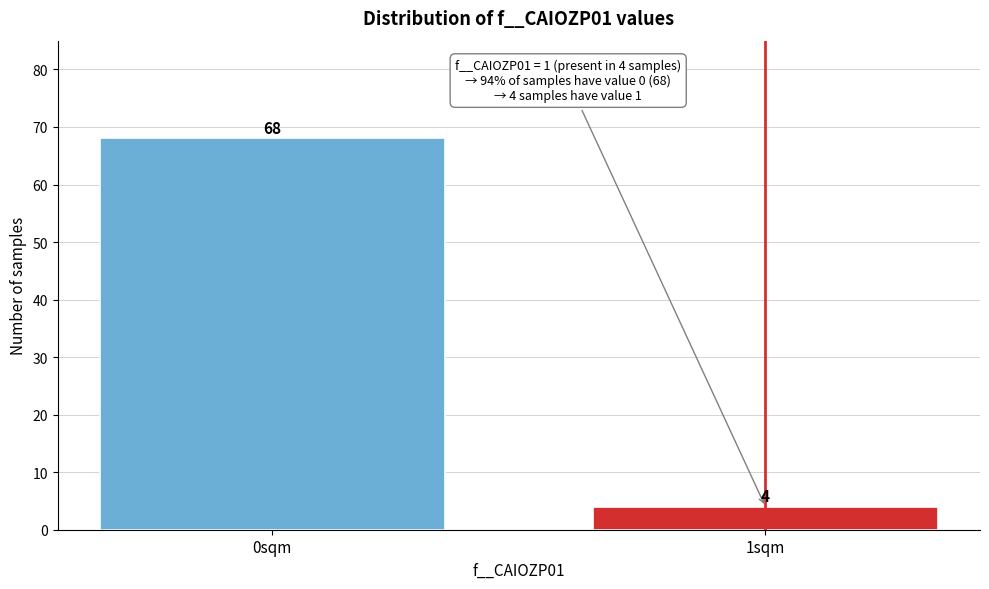

Reading right to left, transcribe all the data shown in this chart.

4	68